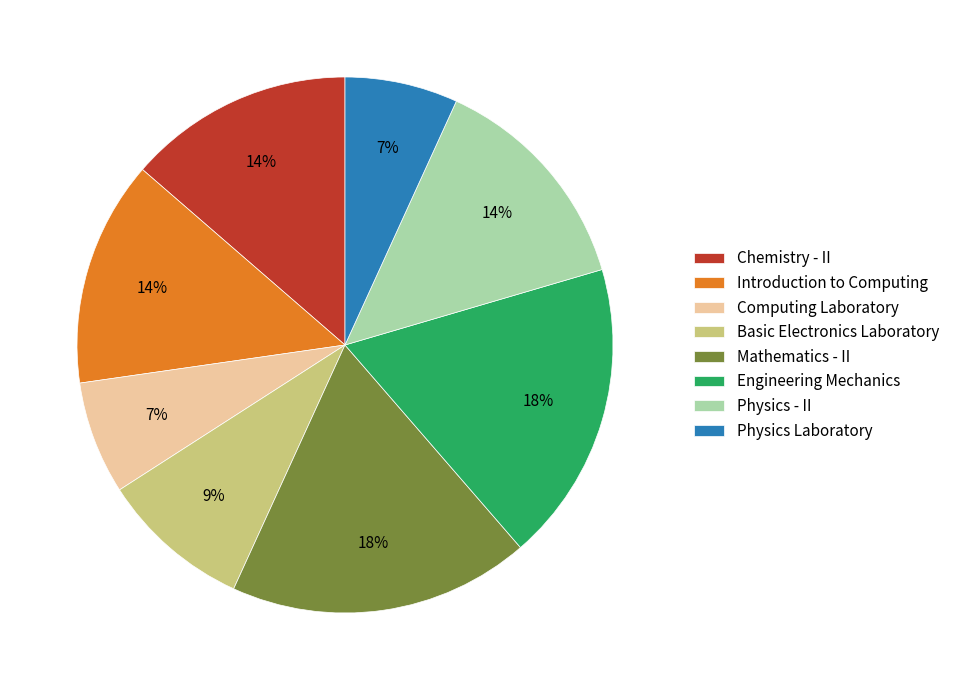

To the nearest percent, what is the combined percentage of Computing Laboratory and Mathematics - II?

25%